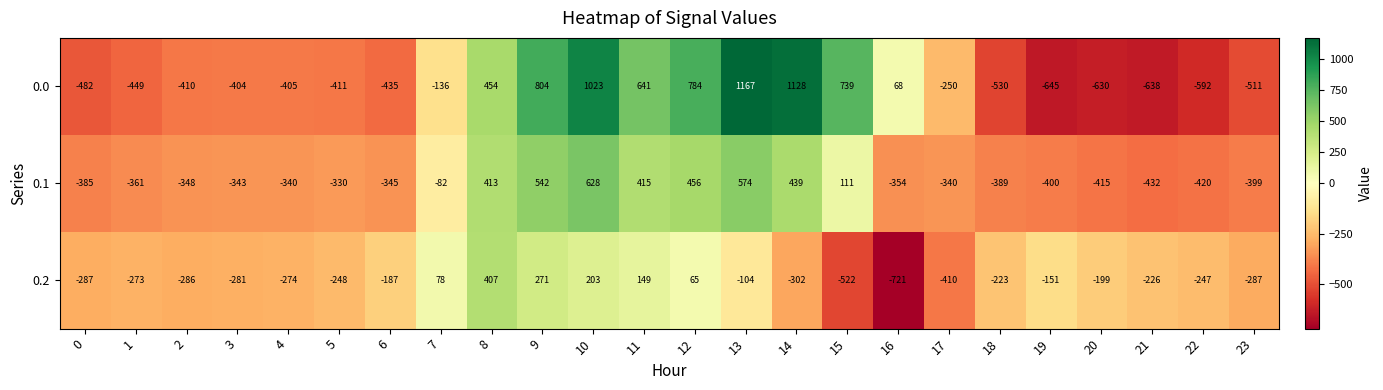

The value of 0.1 at 8 is 601. True or false?

False